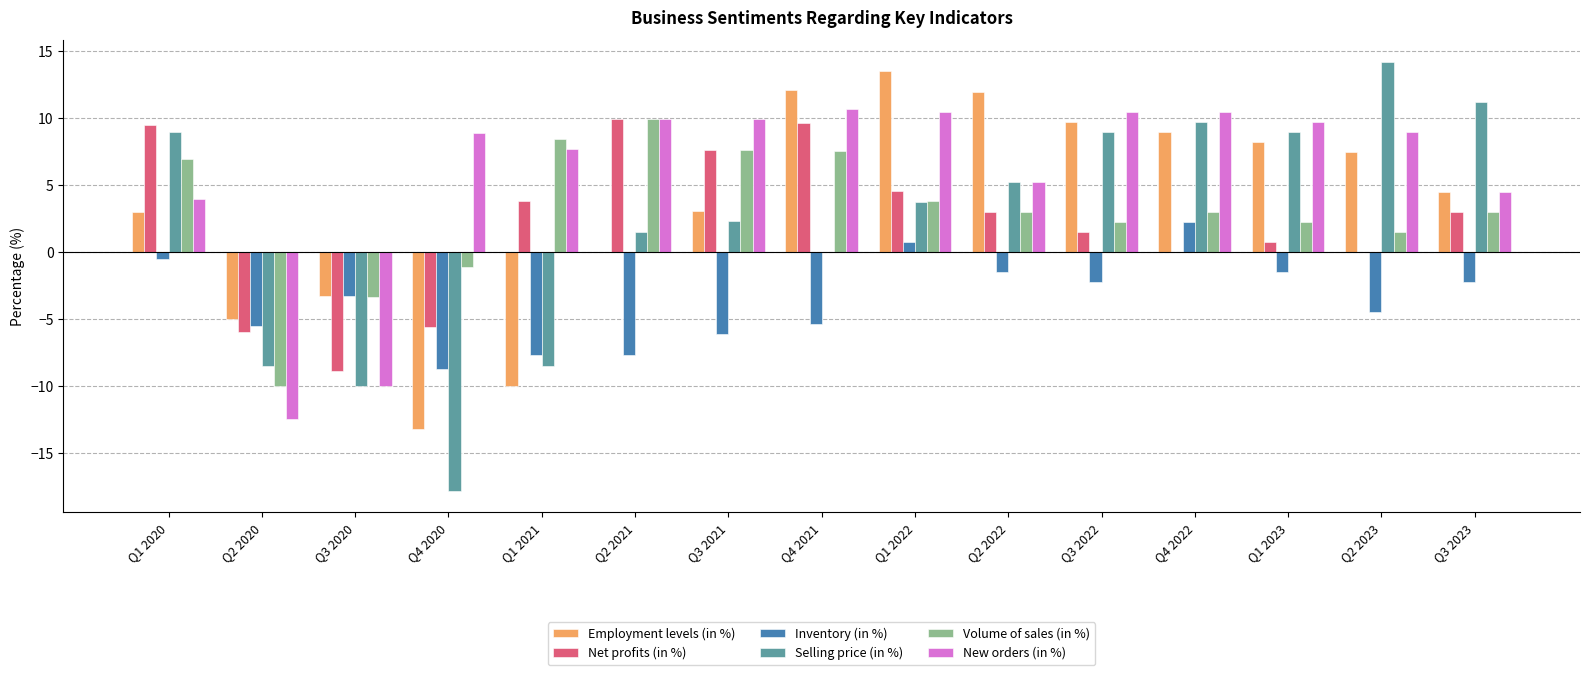

The value of Employment levels (in %) at Q1 2020 is 3.0. True or false?

True